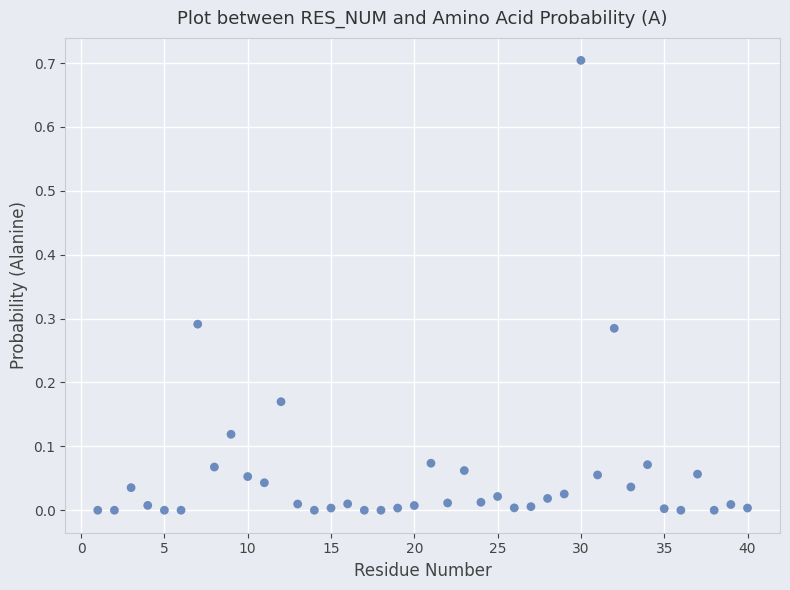

What is the range of X values (max minus min)?

39.0